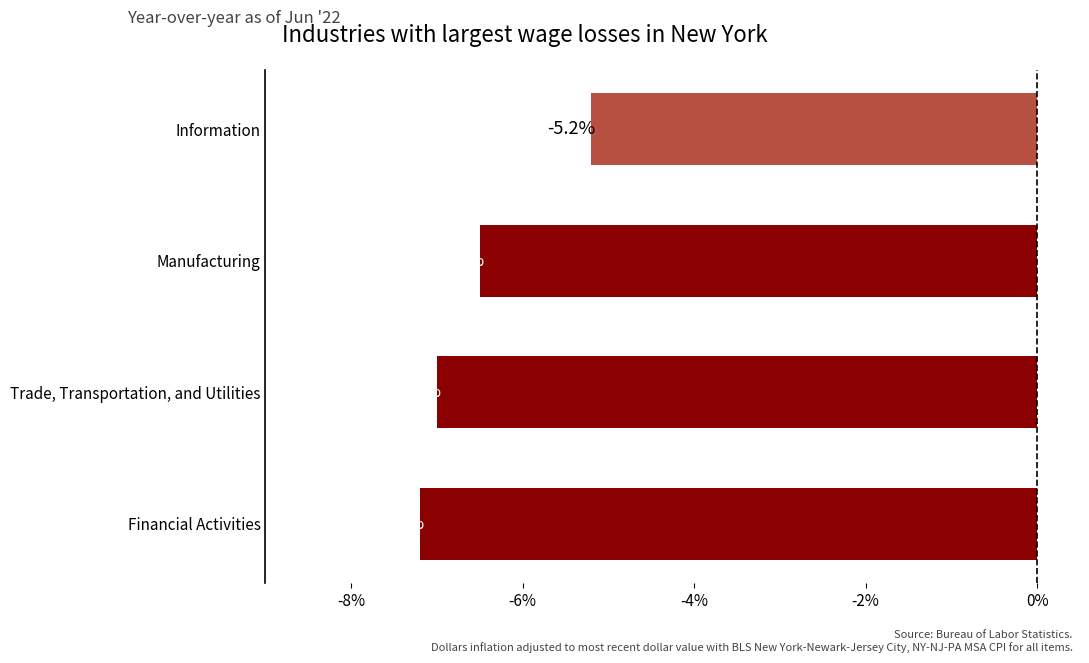

What is the label of the 1st bar from the top?

Information